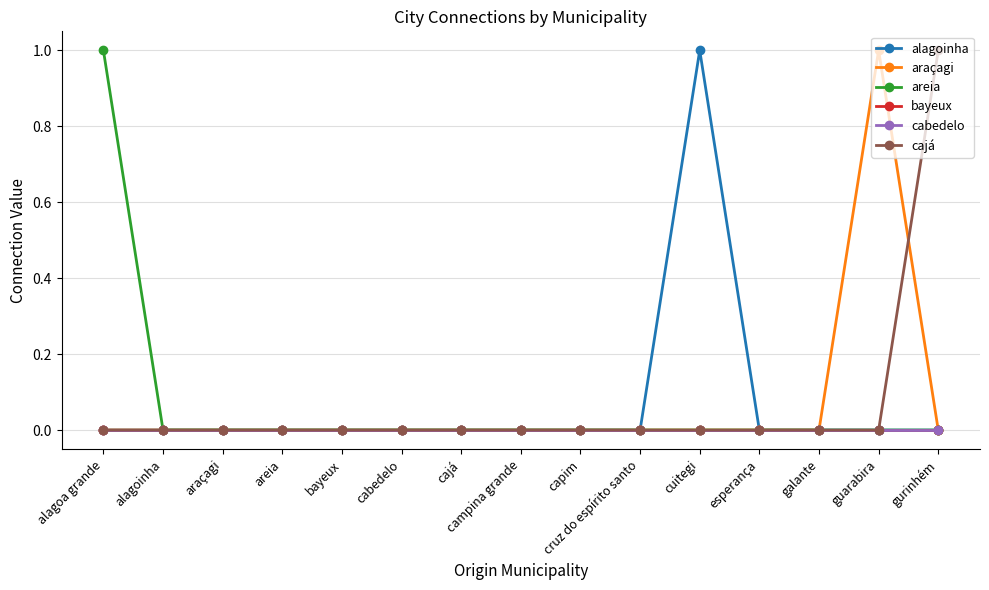

At which category is the sum across all series the highest?

alagoa grande